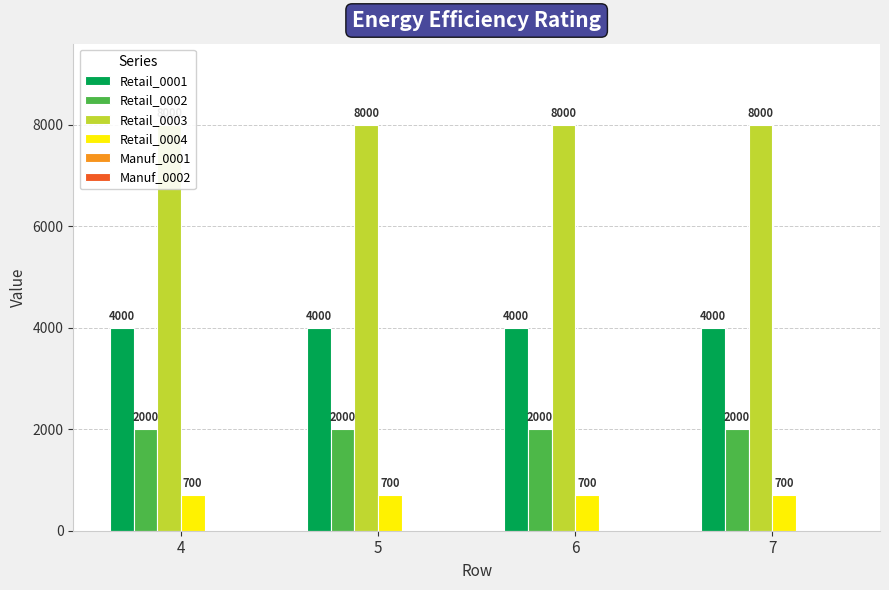

Reading right to left, transcribe all the data shown in this chart.

Retail_0001: 4000	4000	4000	4000
Retail_0002: 2000	2000	2000	2000
Retail_0003: 8000	8000	8000	8000
Retail_0004: 700	700	700	700
Manuf_0001: 0	0	0	0
Manuf_0002: 0	0	0	0